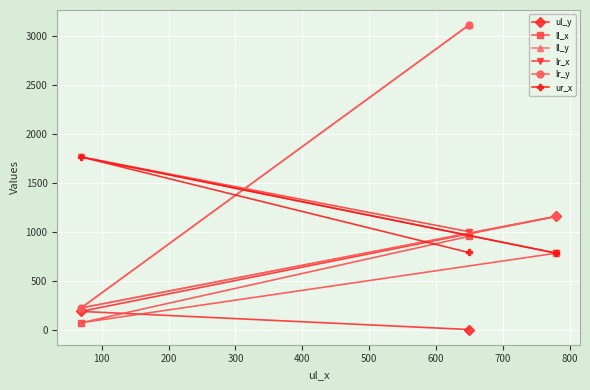

How many distinct data groups are displayed?

6